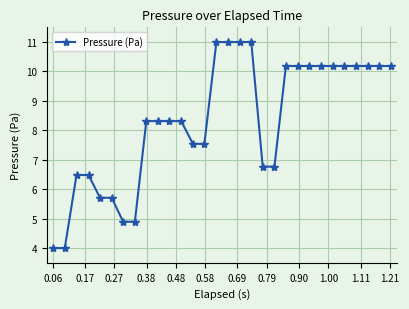

What is the difference between the second highest and minimum values?

7.0